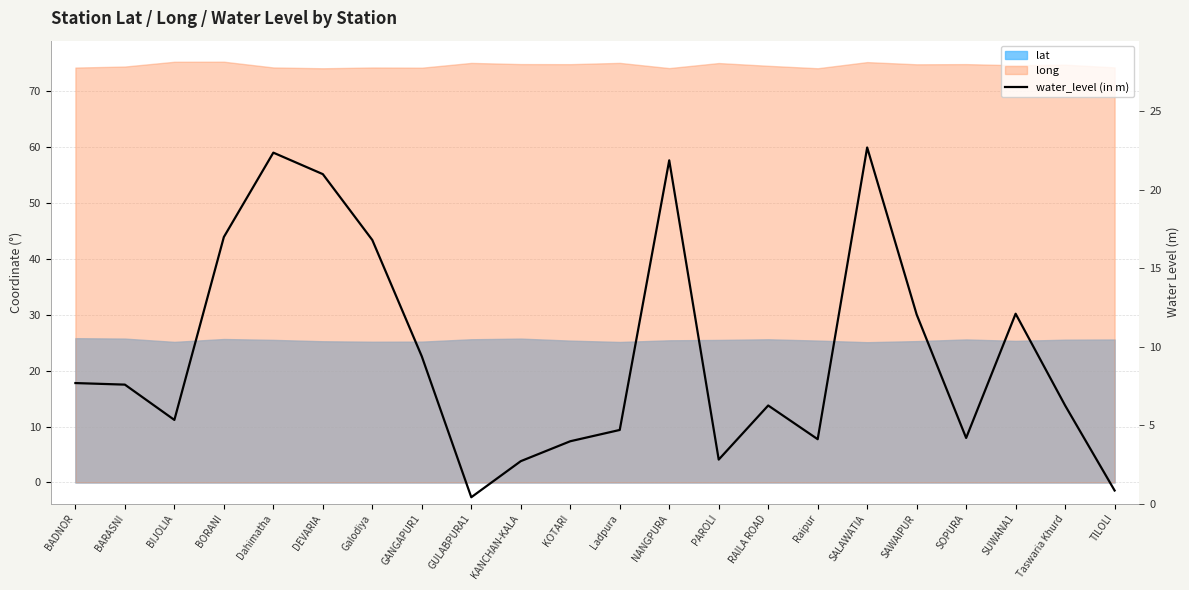

Does the chart have visible grid lines?

Yes